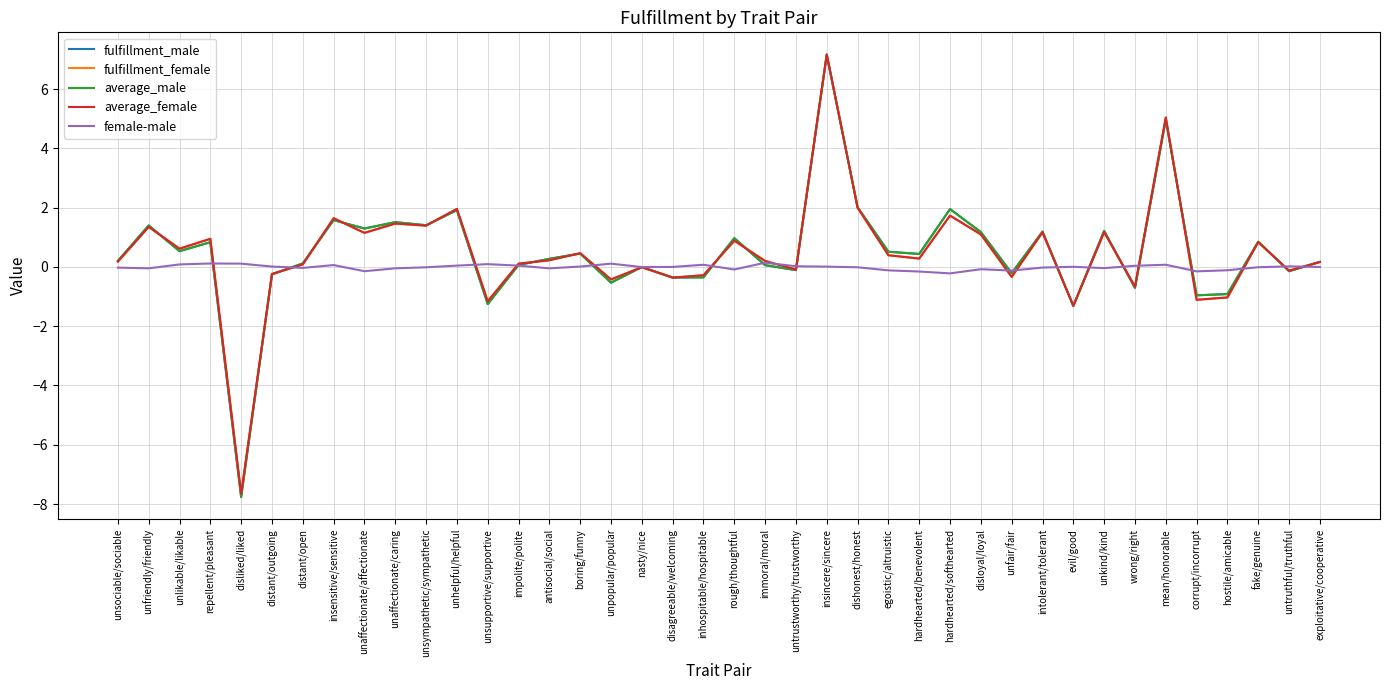

True or false: average_male has more than 2 points higher than both neighbors.

True